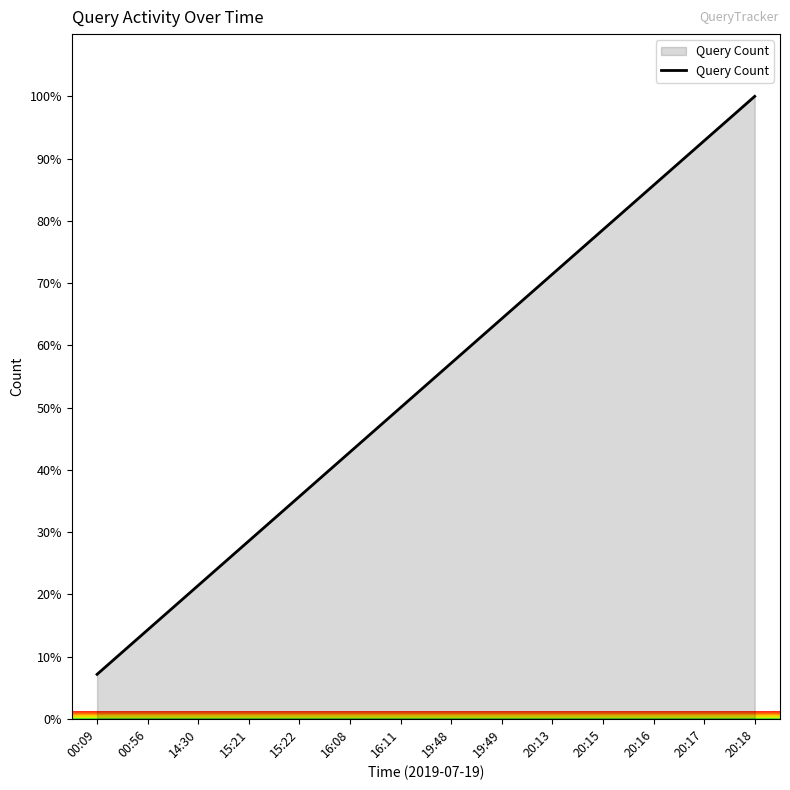

Approximately how many times larger is the value at 19:49 compared to 20:15?

0.8